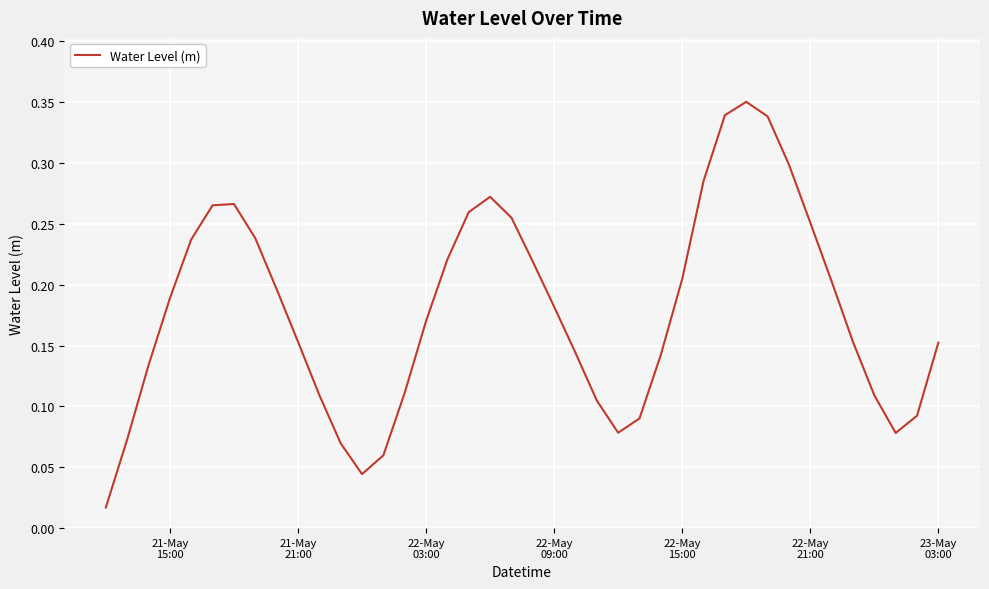

How many series are shown in this chart?

1